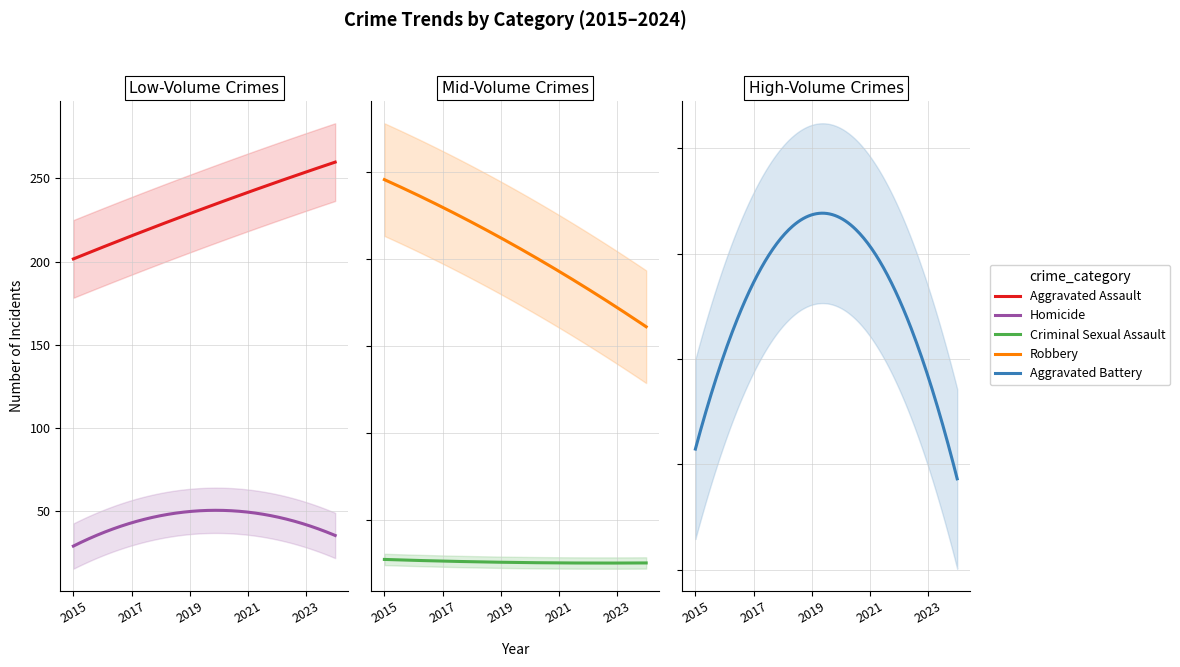

True or false: Aggravated Battery has a value of 422 at 2017.

True